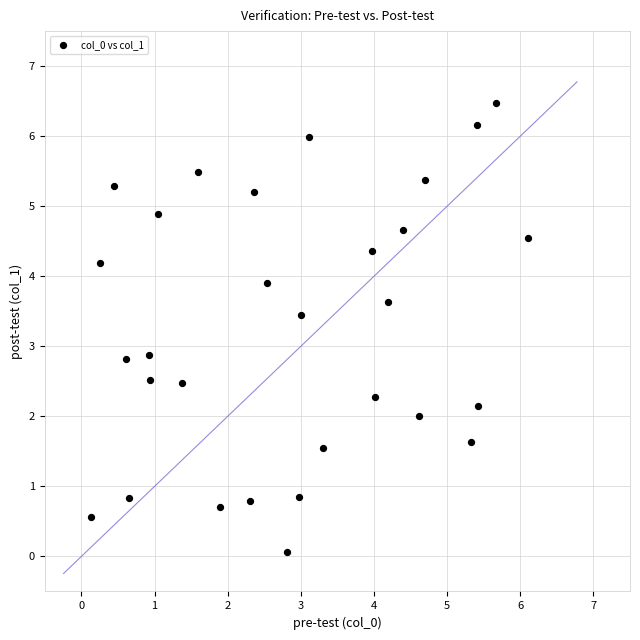

What is the range of X values (max minus min)?

6.0